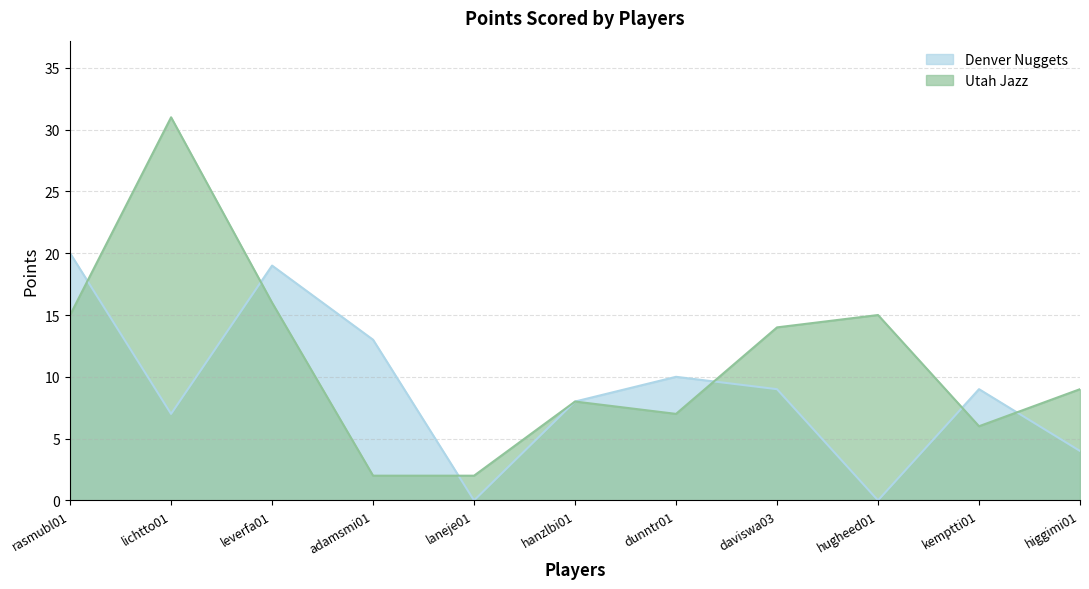

In Denver Nuggets, how many points are higher than both neighbors (excluding endpoints)?

3